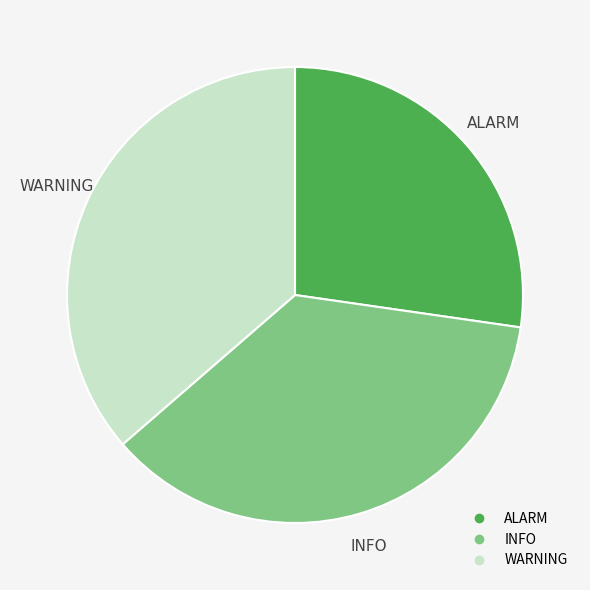

What is the smallest slice in the pie chart?

ALARM